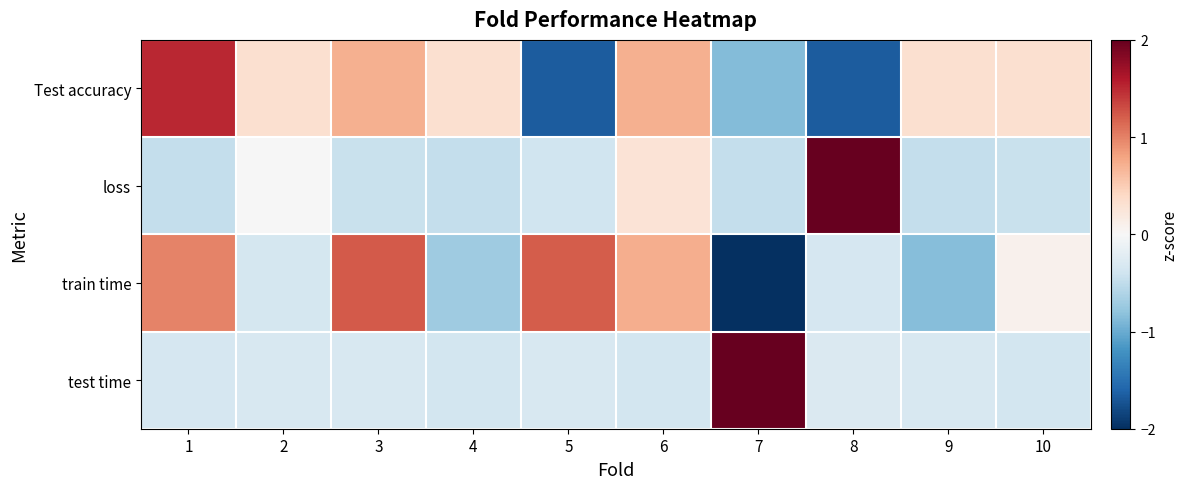

What is the difference between the highest and lowest values at 3?

1.7